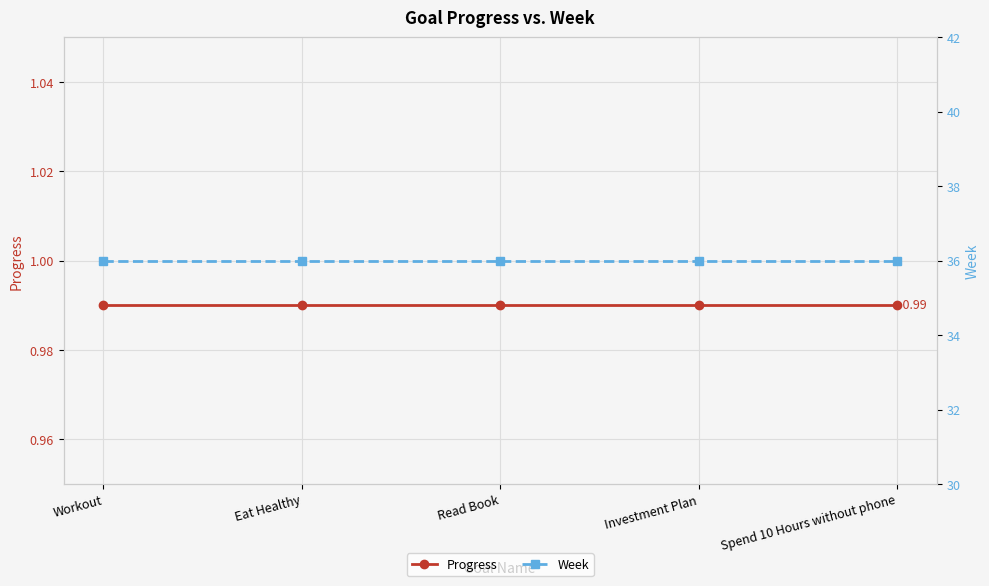

Which has a higher value, Read Book or Spend 10 Hours without phone?

Read Book